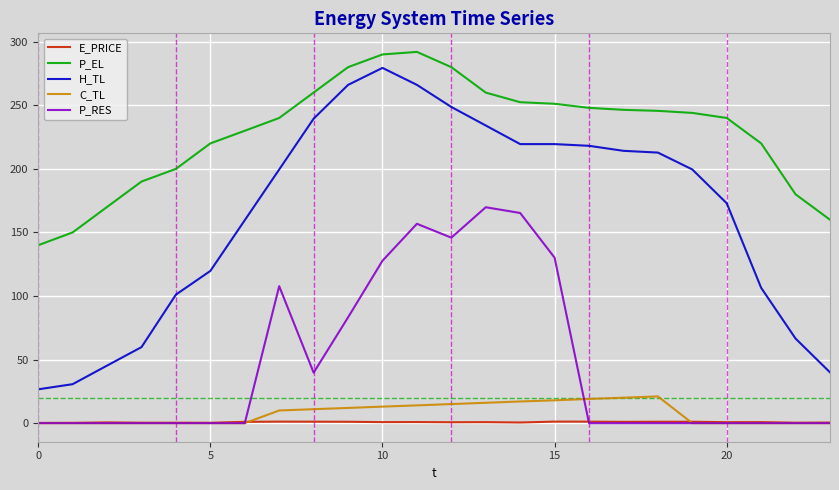

Which series has the largest total across all categories?

P_EL